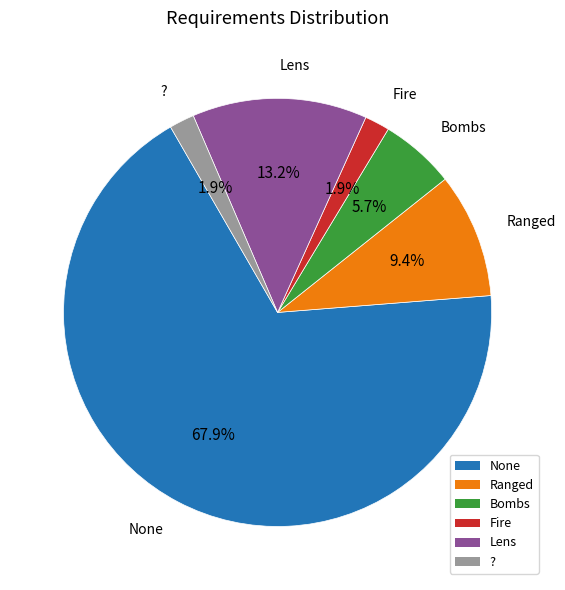

What is the ratio of the value at None to the value at Ranged?

7.2